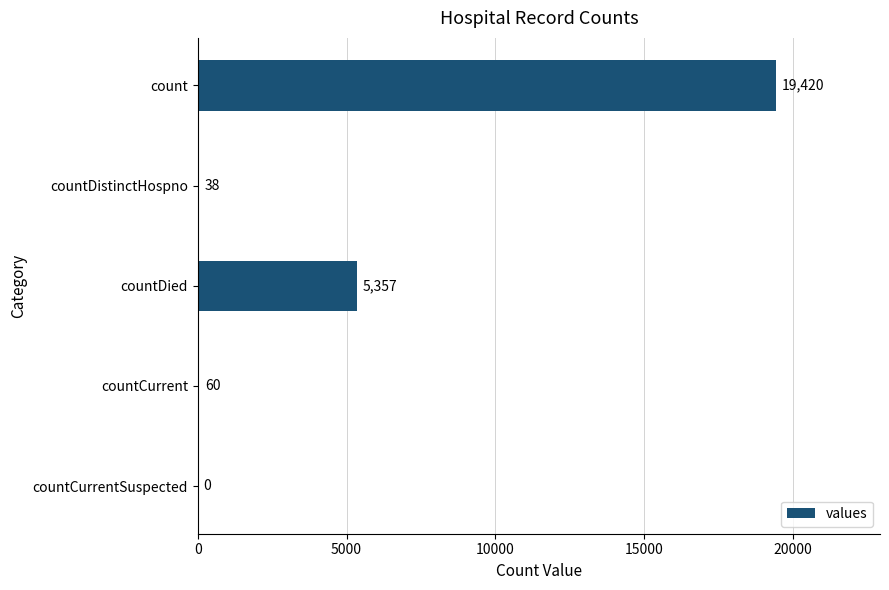

Reading top to bottom, what are all the values shown in this chart?

count=19420	countDistinctHospno=38	countDied=5357	countCurrent=60	countCurrentSuspected=0